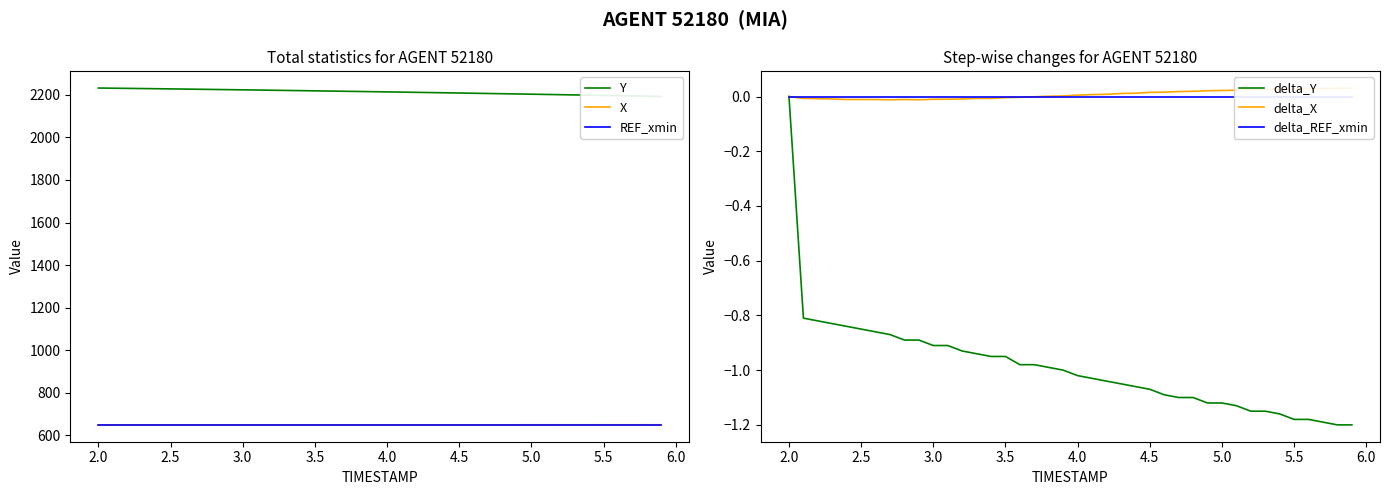

List the series in order of their peak value, lowest first.

delta_Y, delta_REF_xmin, delta_X, REF_xmin, X, Y